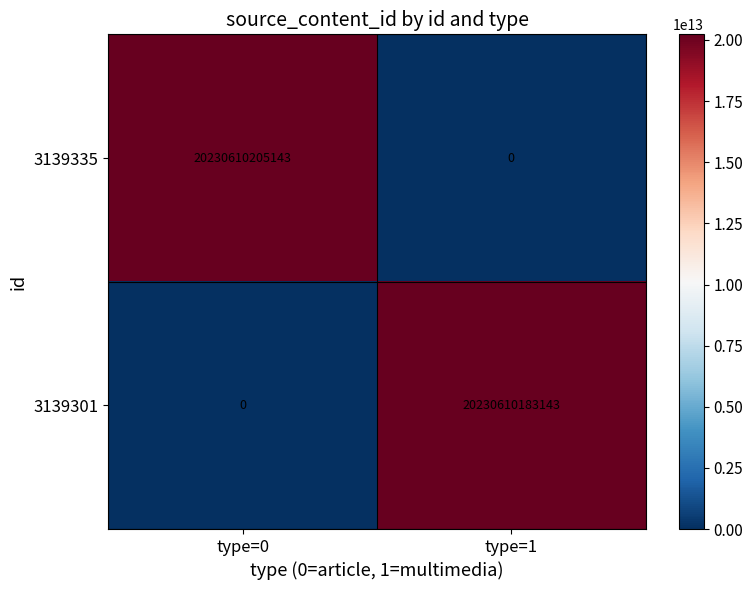

The 3139301 series shows -8779613043935 at type=0. True or false?

False